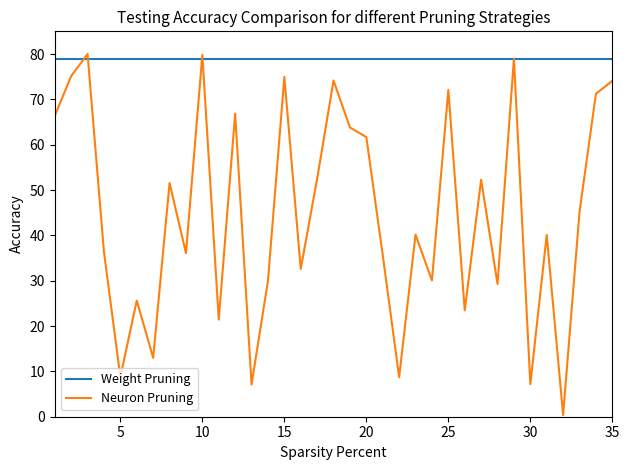

Which series has the widest spread of values?

Neuron Pruning